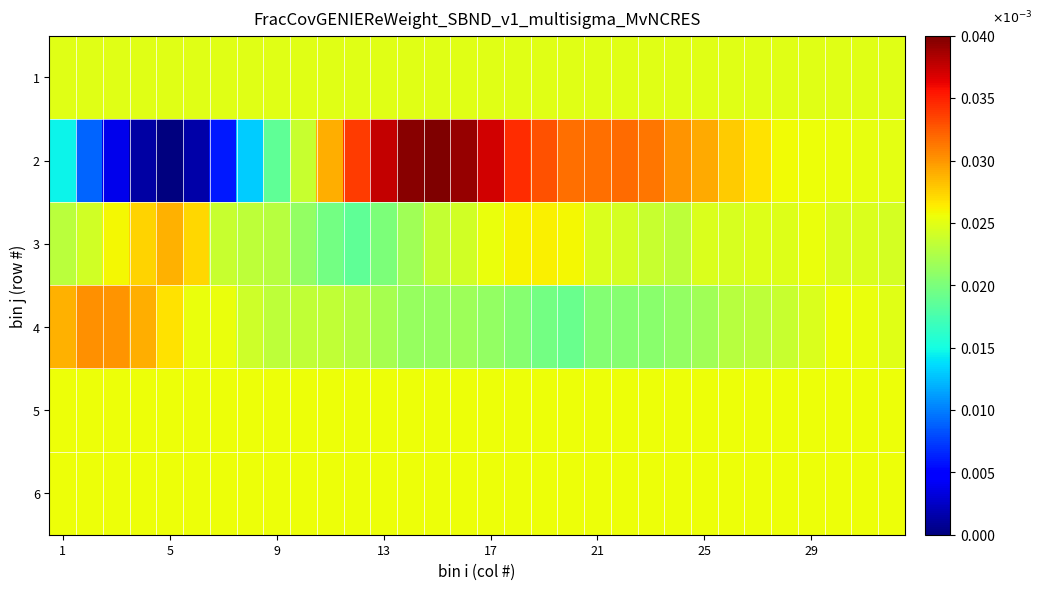

At which category is the sum across all series the highest?

15